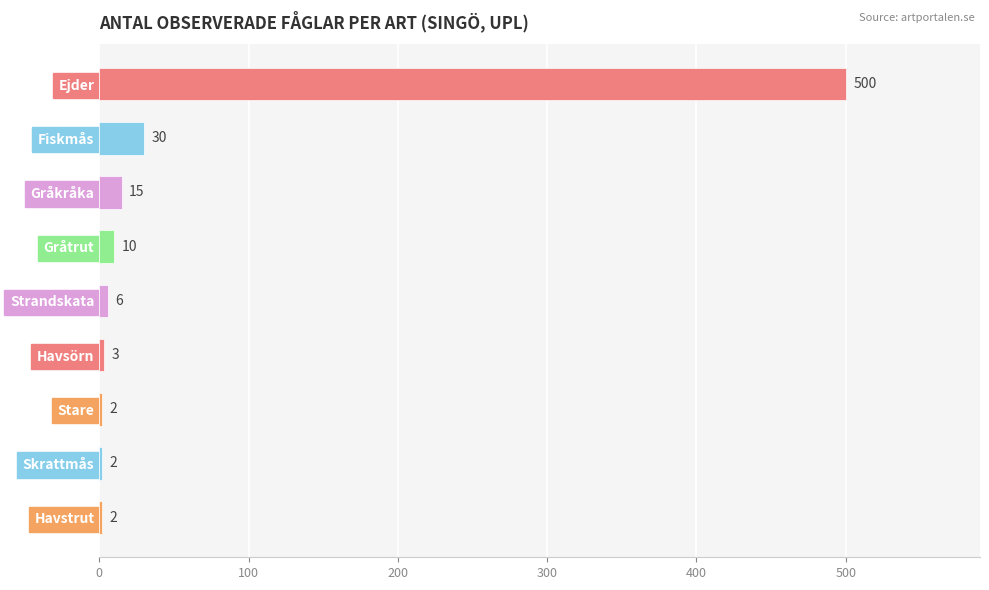

What is the difference between the second highest and second lowest values?

28